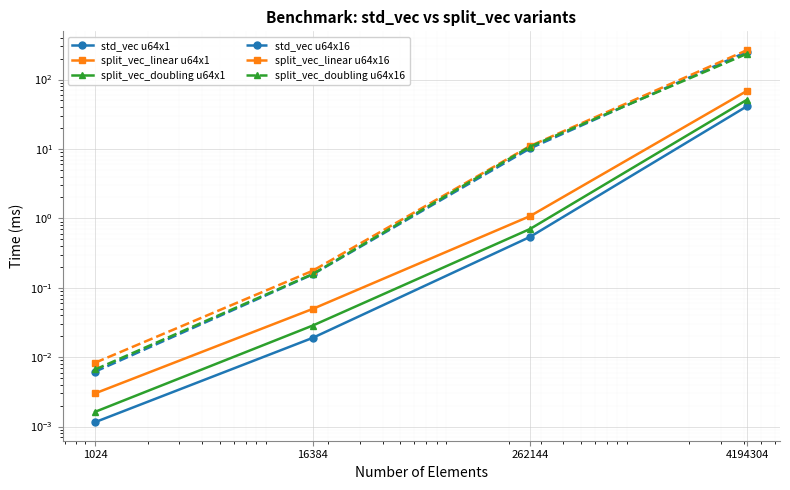

Which series has the largest total across all categories?

split_vec_linear u64x16